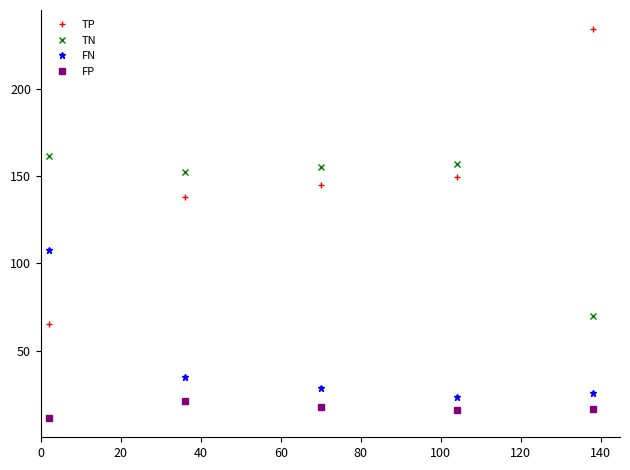

What is the maximum value shown in the chart?

233.9